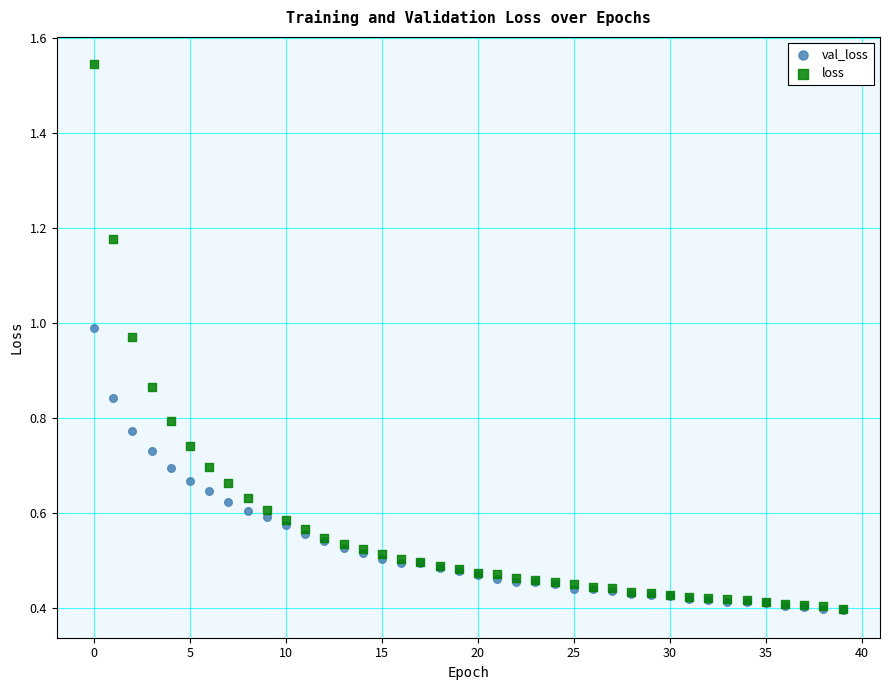

What are all the series names shown in the legend?

val_loss, loss